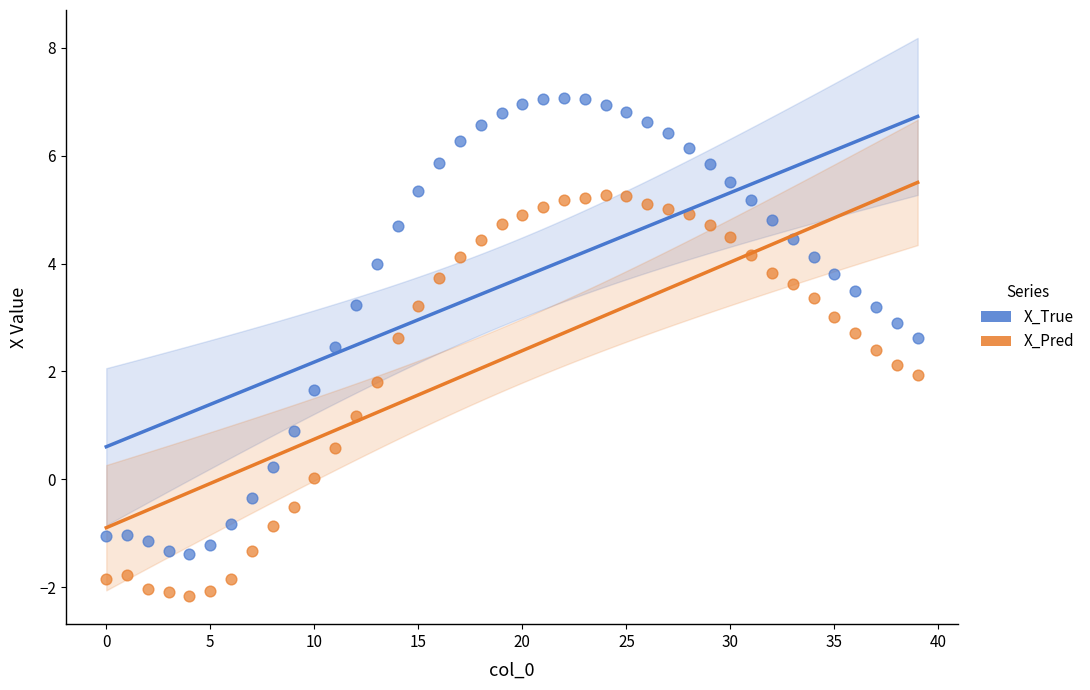

Across all data points, what is the range of Y values (max minus min)?

9.2